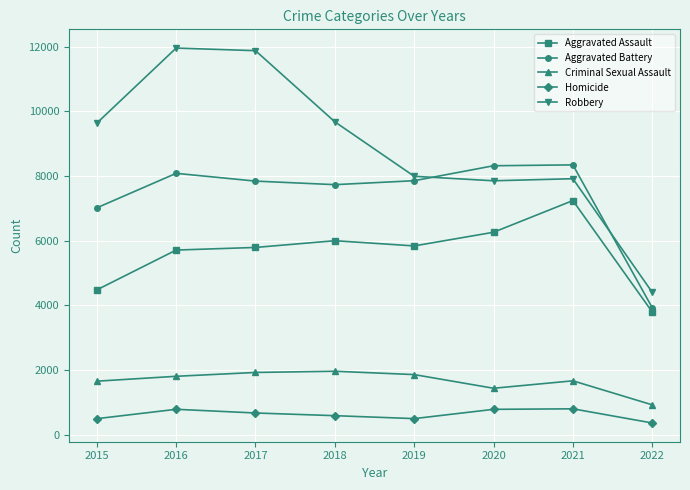

Which series has the largest range (max minus min)?

Robbery